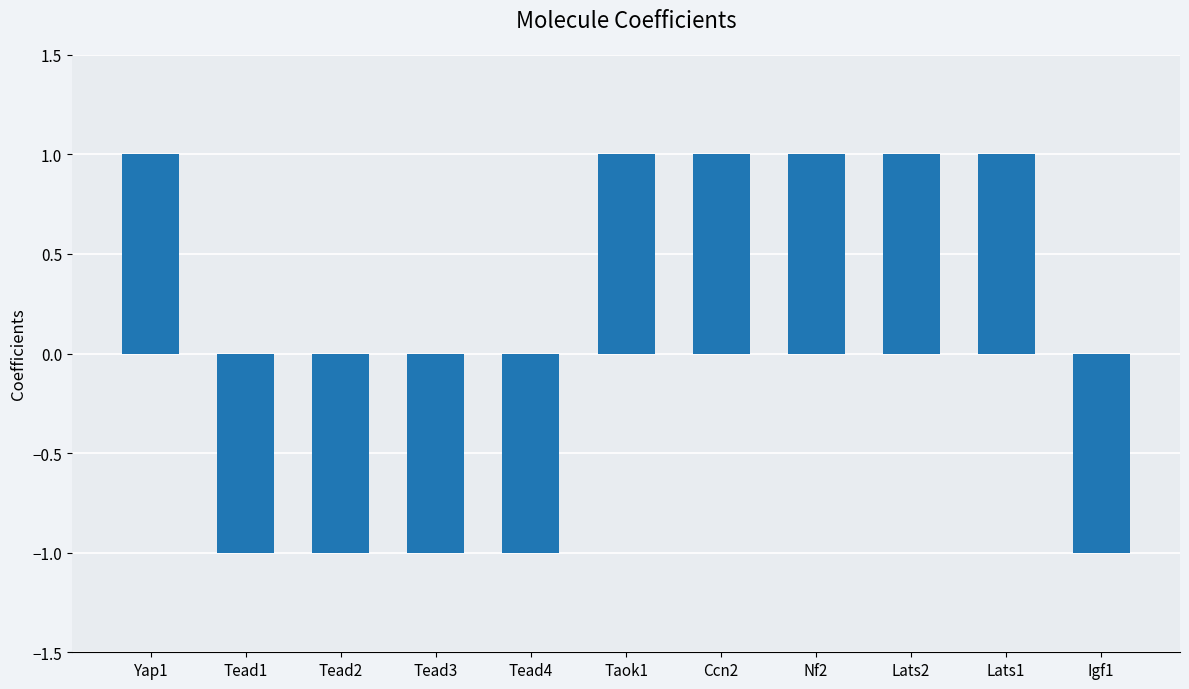

Is it true that the value at Lats2 is 1?

True